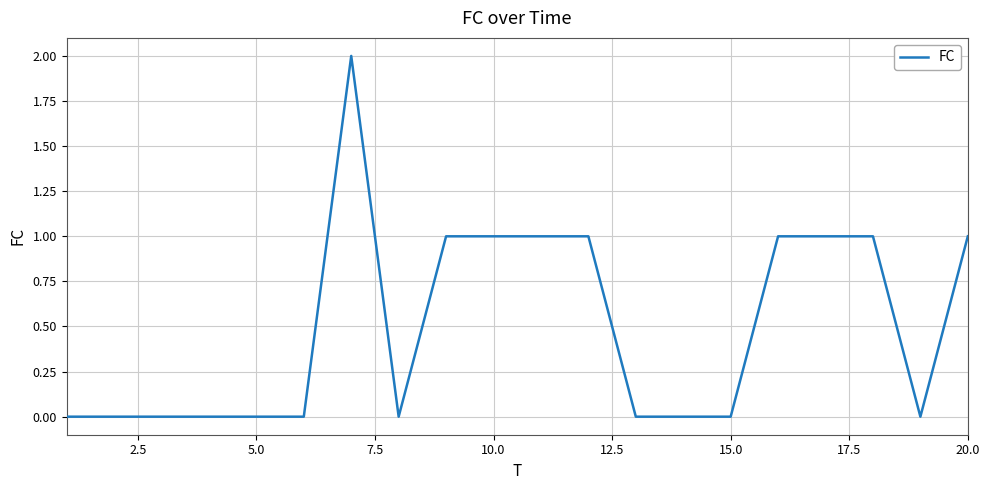

How many lines are shown in the chart?

1